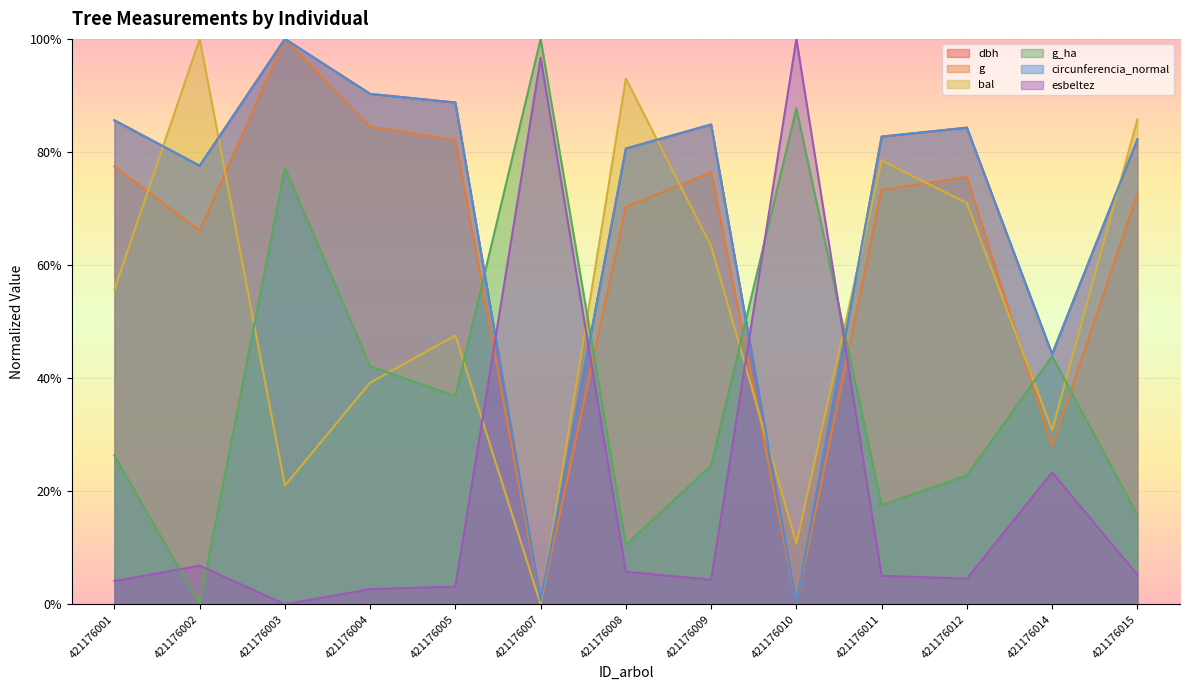

Reading left to right, list all the values displayed in this chart.

dbh: 0.9	0.8	1.0	0.9	0.9	0.0	0.8	0.8	0.0	0.8	0.8	0.4	0.8
g: 0.8	0.7	1.0	0.8	0.8	0.0	0.7	0.8	0.0	0.7	0.8	0.3	0.7
bal: 0.6	1.0	0.2	0.4	0.5	0.0	0.9	0.6	0.1	0.8	0.7	0.3	0.9
g_ha: 0.3	0.0	0.8	0.4	0.4	1.0	0.1	0.2	0.9	0.2	0.2	0.4	0.2
circunferencia_normal: 0.9	0.8	1.0	0.9	0.9	0.0	0.8	0.8	0.0	0.8	0.8	0.4	0.8
esbeltez: 0.0	0.1	0.0	0.0	0.0	1.0	0.1	0.0	1.0	0.1	0.0	0.2	0.1